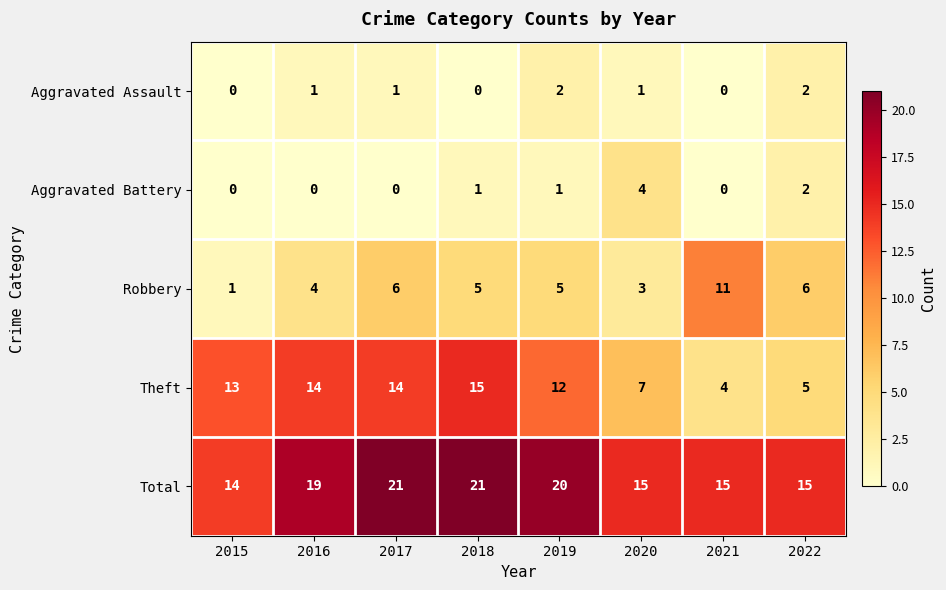

How many Aggravated Battery values are between 0 and 2?

7